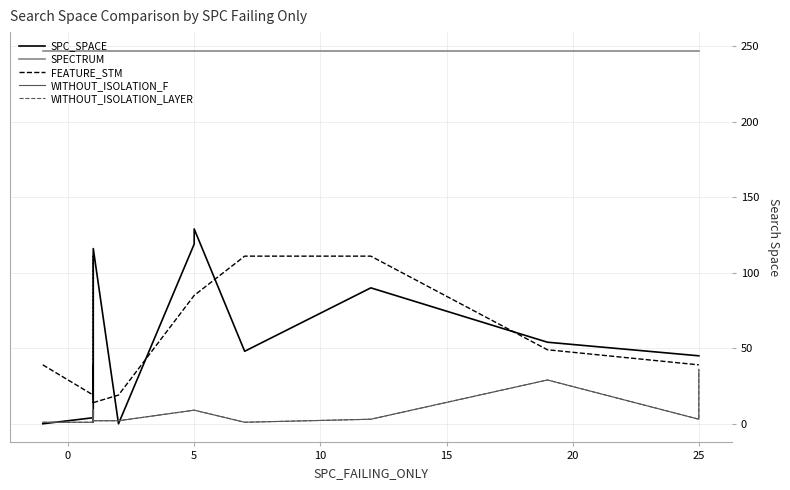

True or false: FEATURE_STM has more than 1 interior local peaks.

False